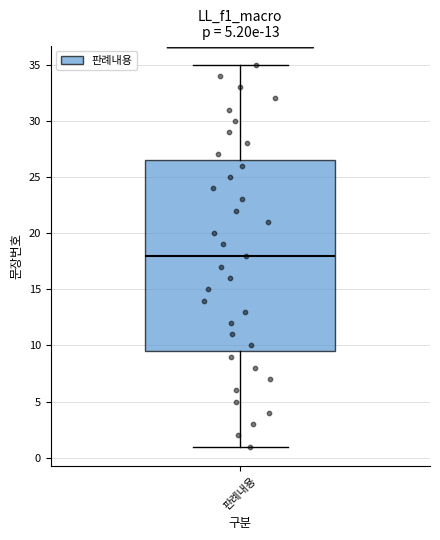

Where is the lower edge of the box for 판례내용 on the y-axis? The values are not printed on the chart, so give them approximately, as read against the axis.

9.5